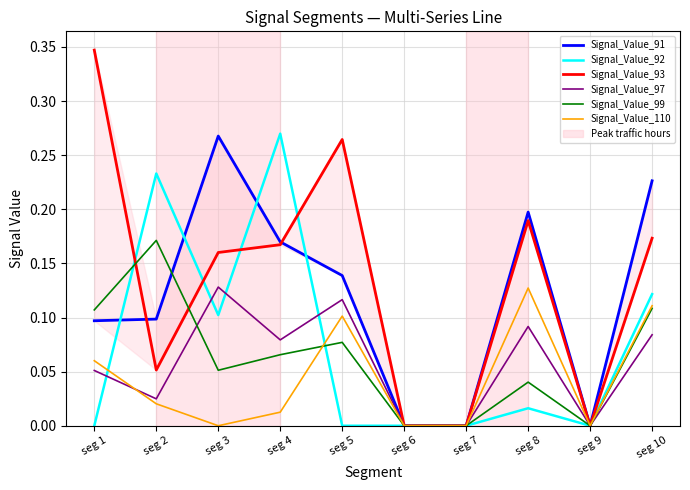

Reading left to right, what are all the values shown in this chart?

Signal_Value_91: seg 1=0.1	seg 2=0.1	seg 3=0.3	seg 4=0.2	seg 5=0.1	seg 6=0.0	seg 7=0.0	seg 8=0.2	seg 9=0.0	seg 10=0.2
Signal_Value_92: seg 1=0.0	seg 2=0.2	seg 3=0.1	seg 4=0.3	seg 5=0.0	seg 6=0.0	seg 7=0.0	seg 8=0.0	seg 9=0.0	seg 10=0.1
Signal_Value_93: seg 1=0.3	seg 2=0.1	seg 3=0.2	seg 4=0.2	seg 5=0.3	seg 6=0.0	seg 7=0.0	seg 8=0.2	seg 9=0.0	seg 10=0.2
Signal_Value_97: seg 1=0.1	seg 2=0.0	seg 3=0.1	seg 4=0.1	seg 5=0.1	seg 6=0.0	seg 7=0.0	seg 8=0.1	seg 9=0.0	seg 10=0.1
Signal_Value_99: seg 1=0.1	seg 2=0.2	seg 3=0.1	seg 4=0.1	seg 5=0.1	seg 6=0.0	seg 7=0.0	seg 8=0.0	seg 9=0.0	seg 10=0.1
Signal_Value_110: seg 1=0.1	seg 2=0.0	seg 3=0.0	seg 4=0.0	seg 5=0.1	seg 6=0.0	seg 7=0.0	seg 8=0.1	seg 9=0.0	seg 10=0.1